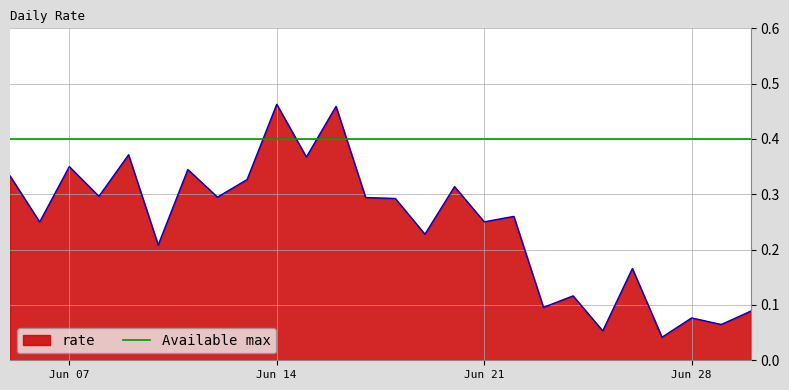

Which has a higher value, 2021-06-10 or 2021-06-14?

2021-06-14